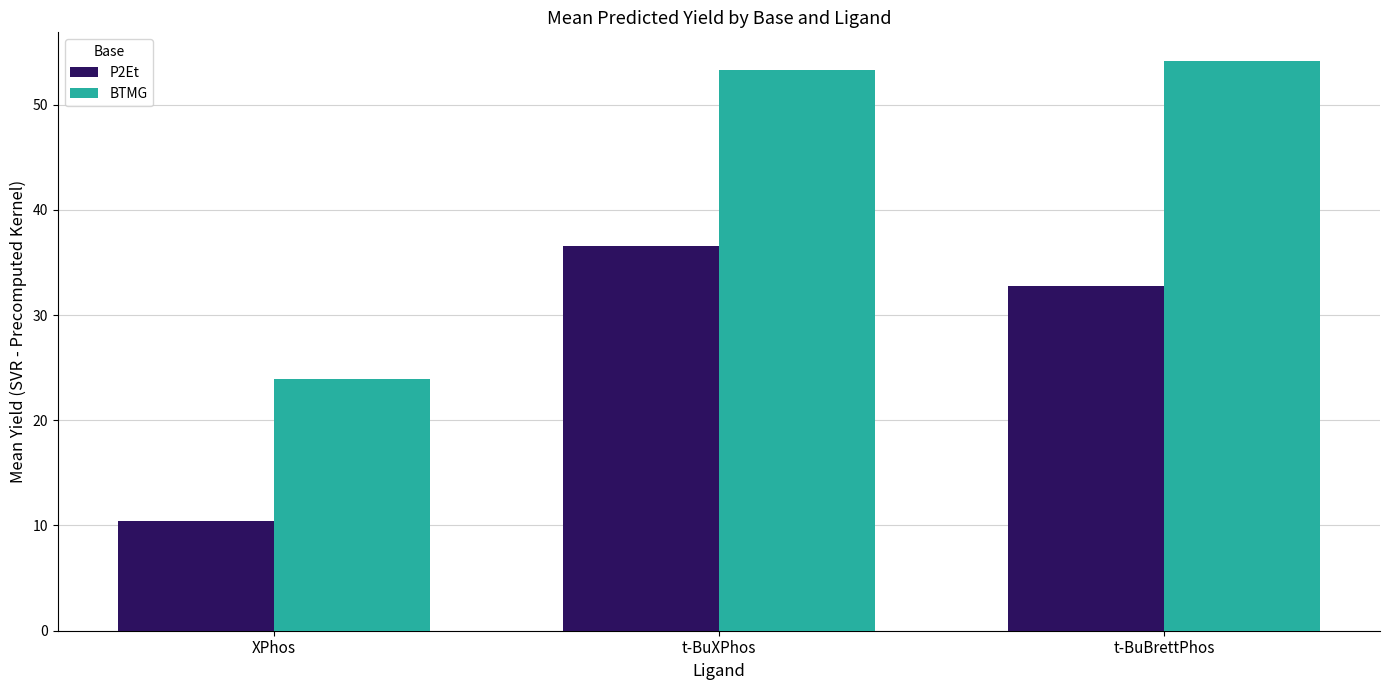

At which label does BTMG first exceed 53?

t-BuXPhos